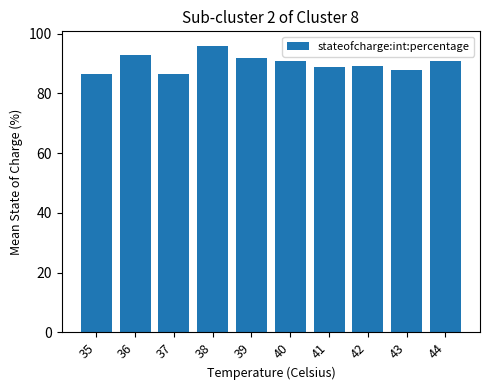

What is the change in value from 38 to 41?

-7.0